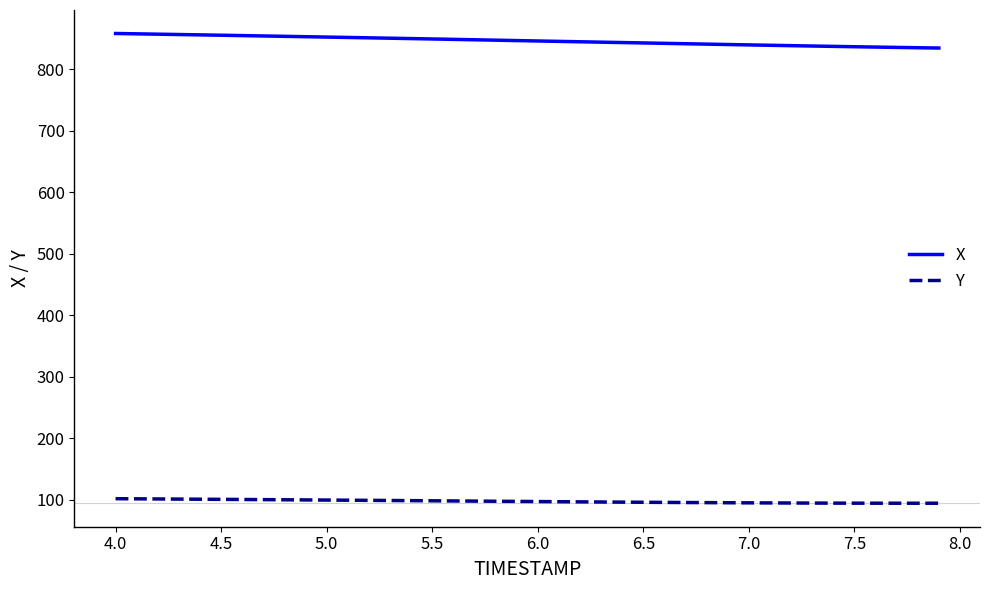

Rank the series by their maximum value, from highest to lowest.

X, Y